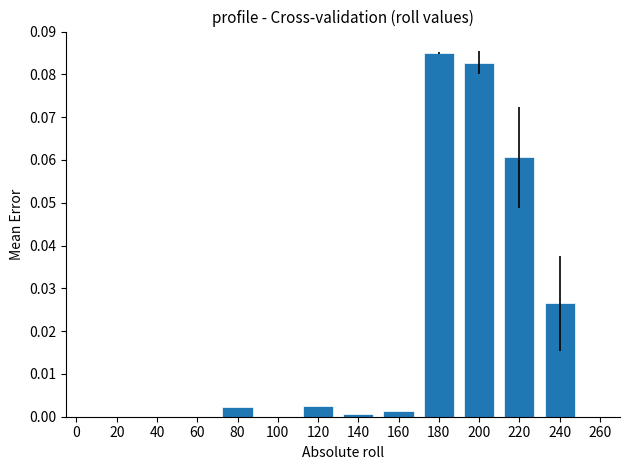

Count the number of categories in the chart.

8